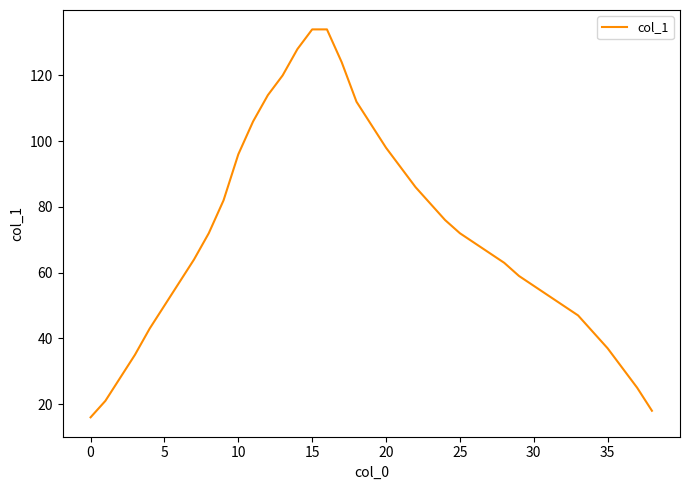

What is the difference between the maximum and minimum values?

118